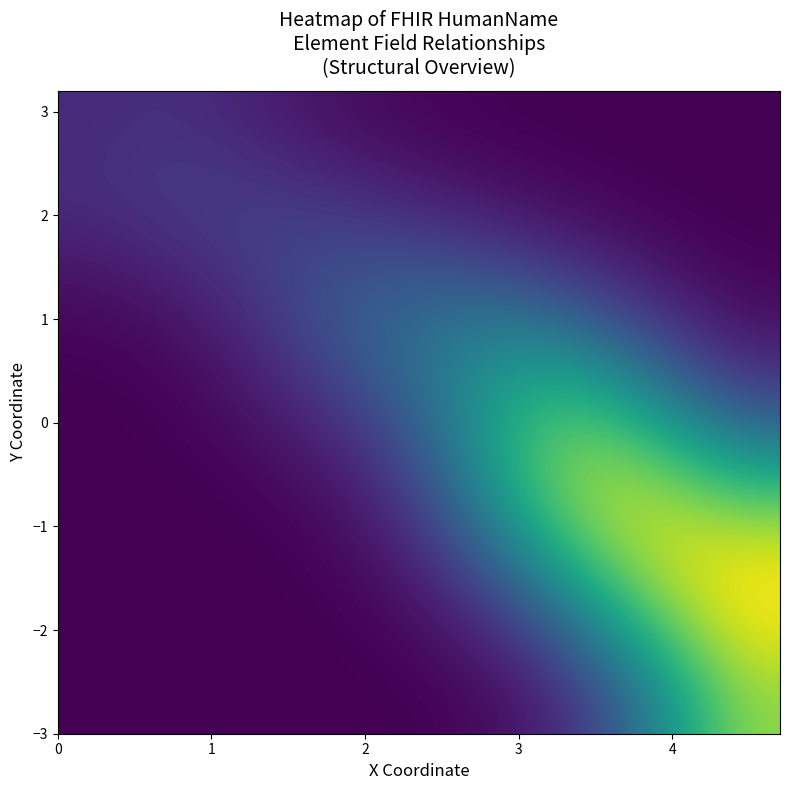

How many distinct data groups are displayed?

11